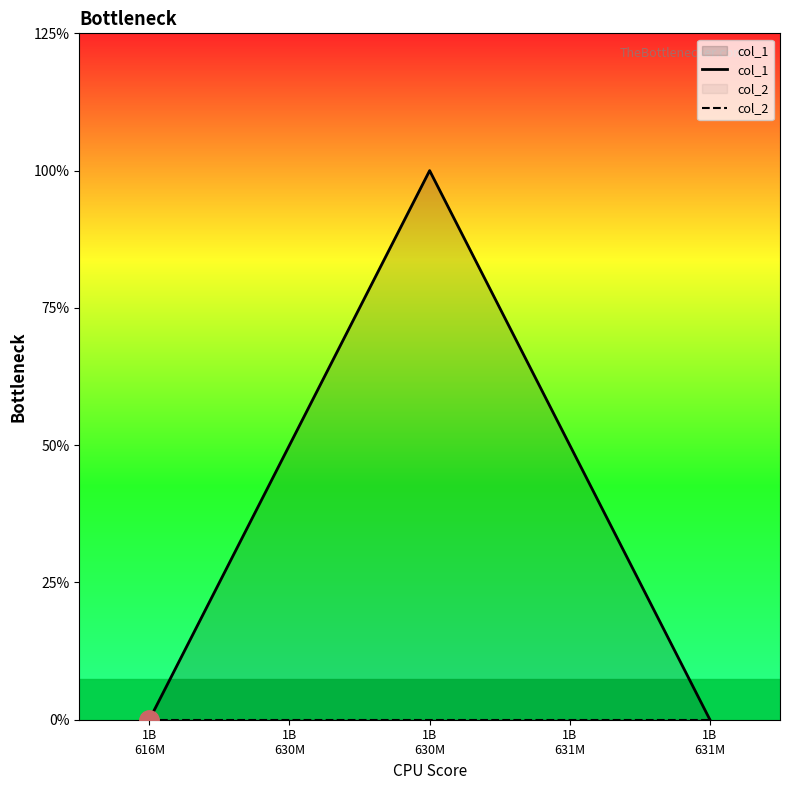

Which series has the largest range (max minus min)?

col_1